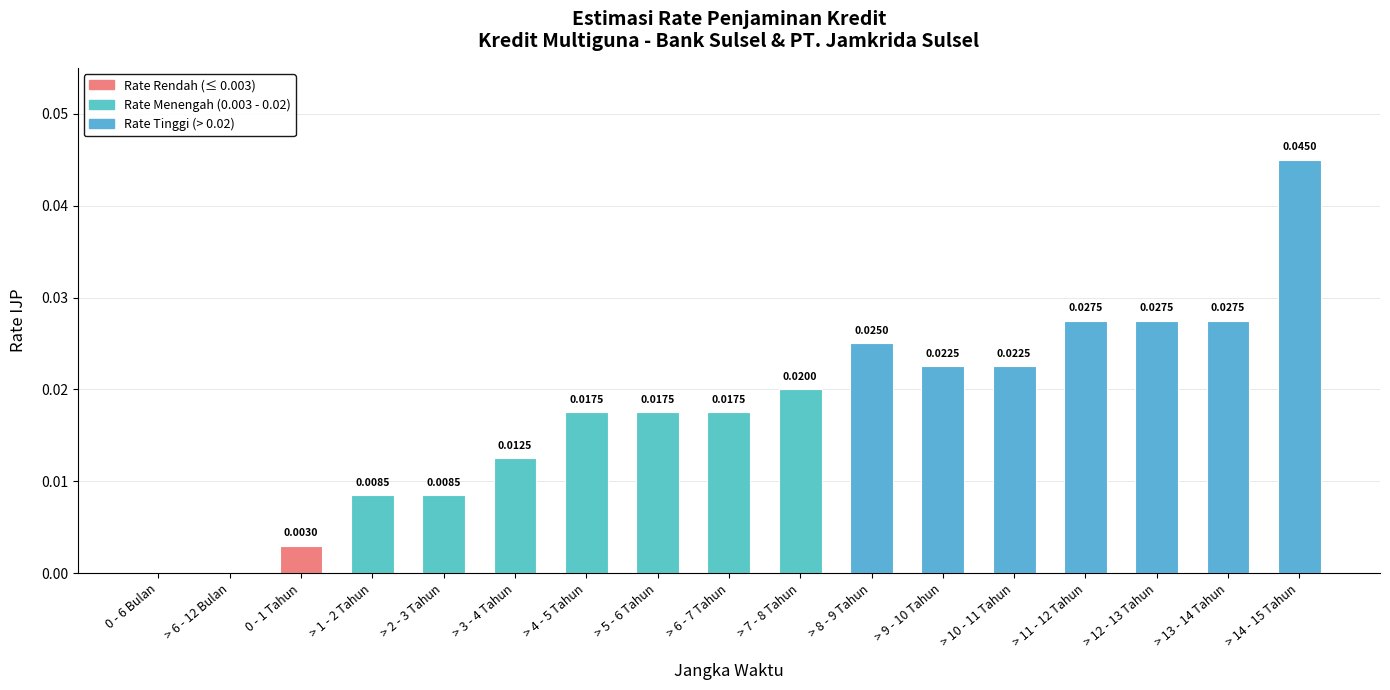

Which has a higher value, > 13 - 14 Tahun or 0 - 6 Bulan?

> 13 - 14 Tahun